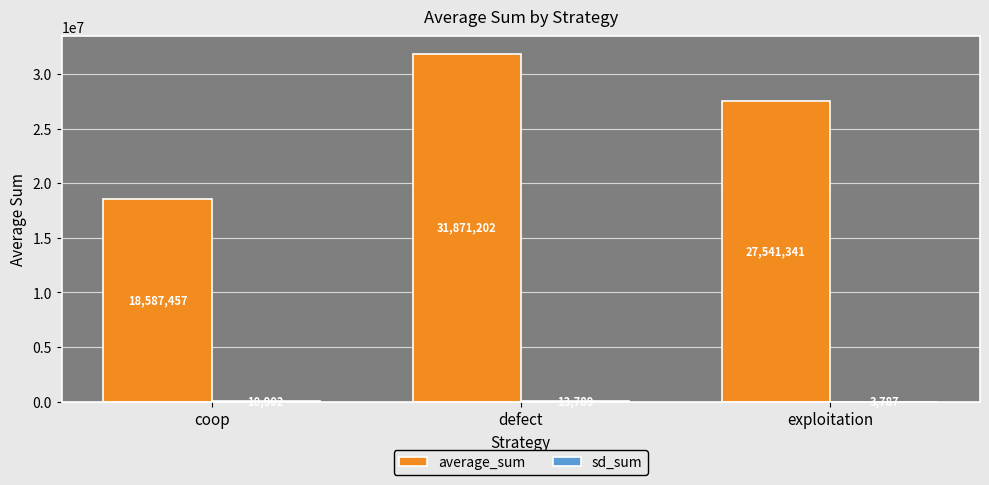

Which series has the largest total across all categories?

average_sum